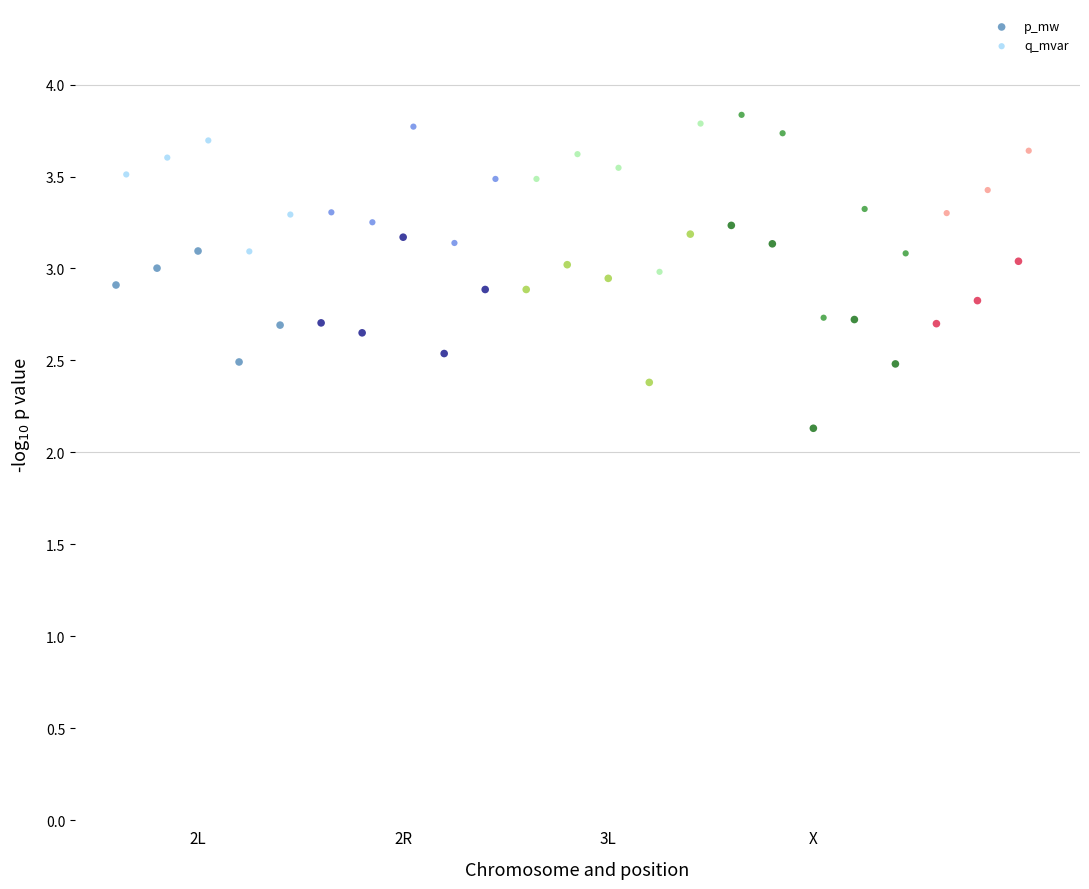

What are all the series names shown in the legend?

p_mw, q_mvar